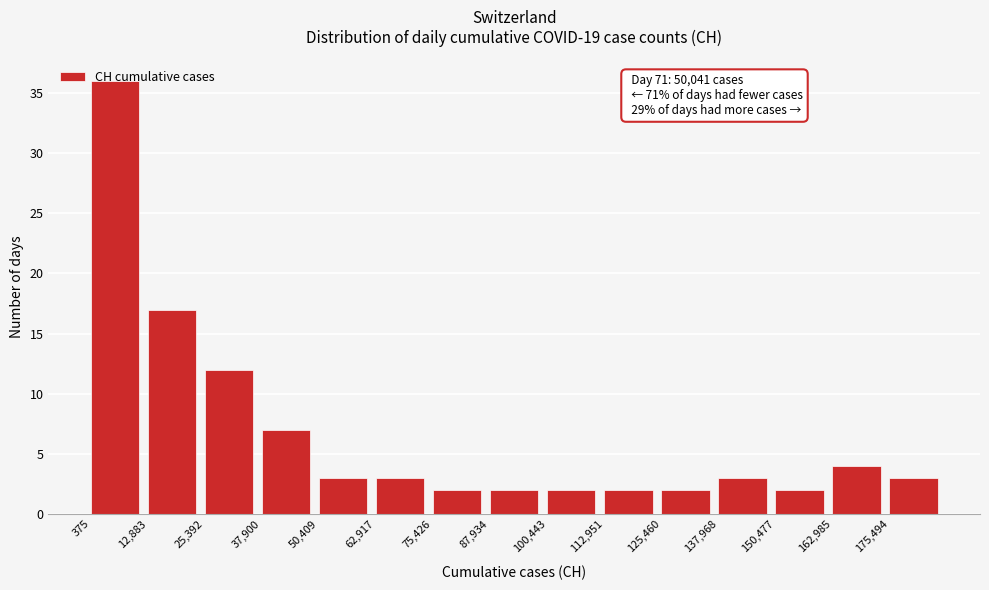

Over which range of the x-axis is the bar tallest?

0 to 12000